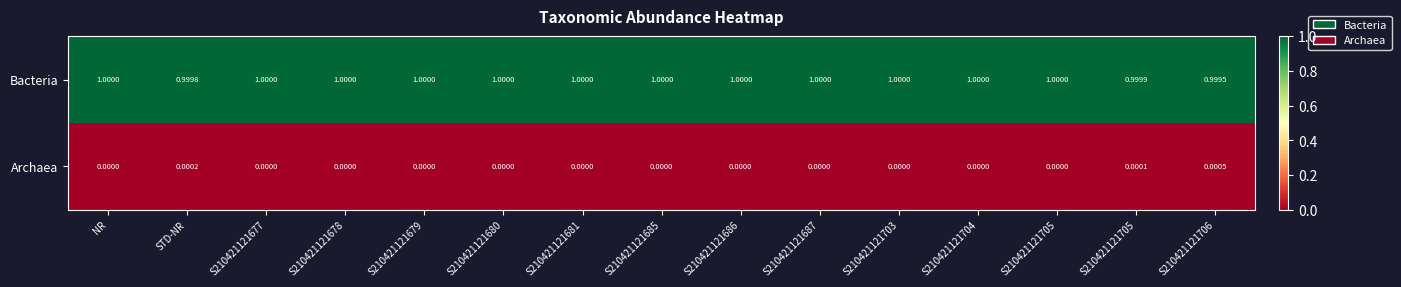

Count the number of categories in the chart.

15